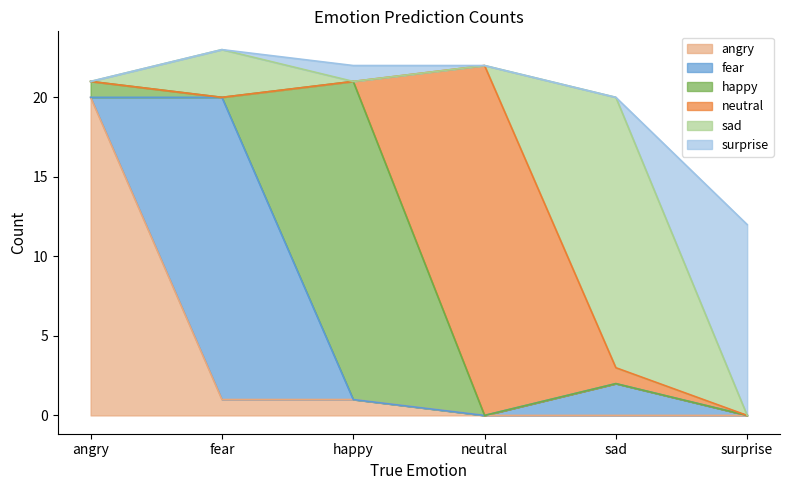

At how many categories does at least one series exceed 4?

6